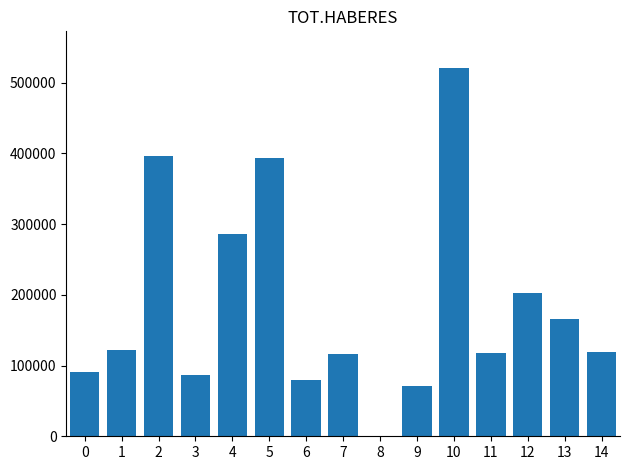

Does the chart contain stacked bars?

No